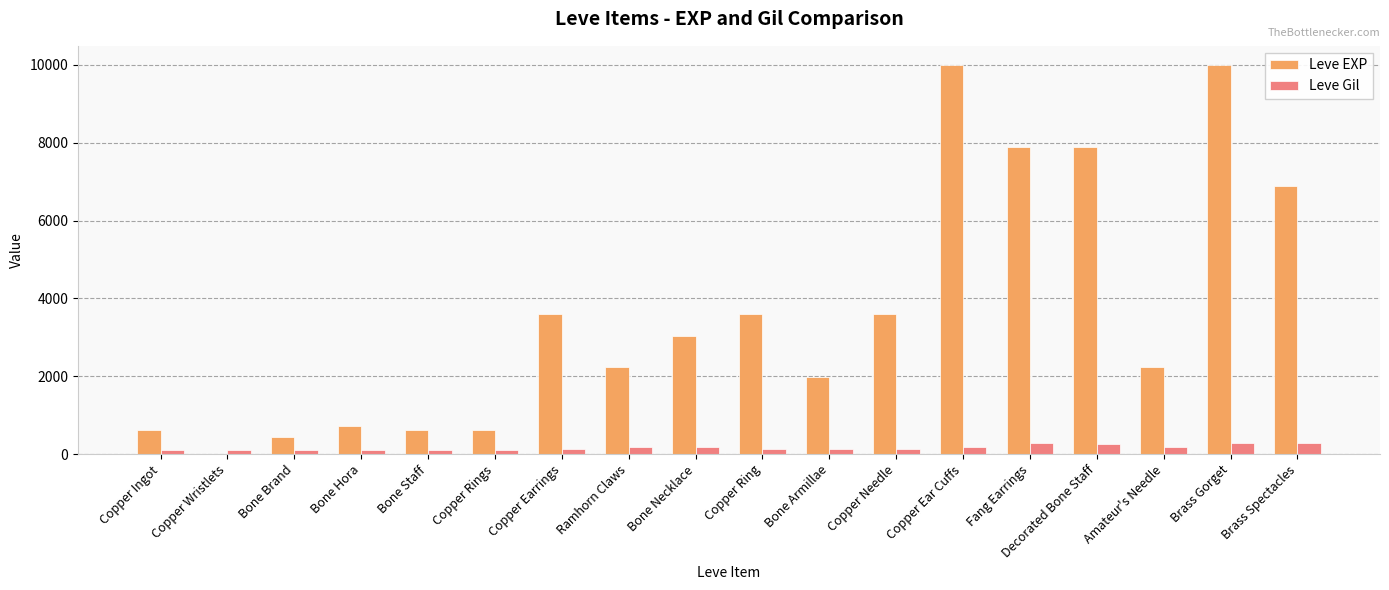

Which series has the largest range (max minus min)?

Leve EXP